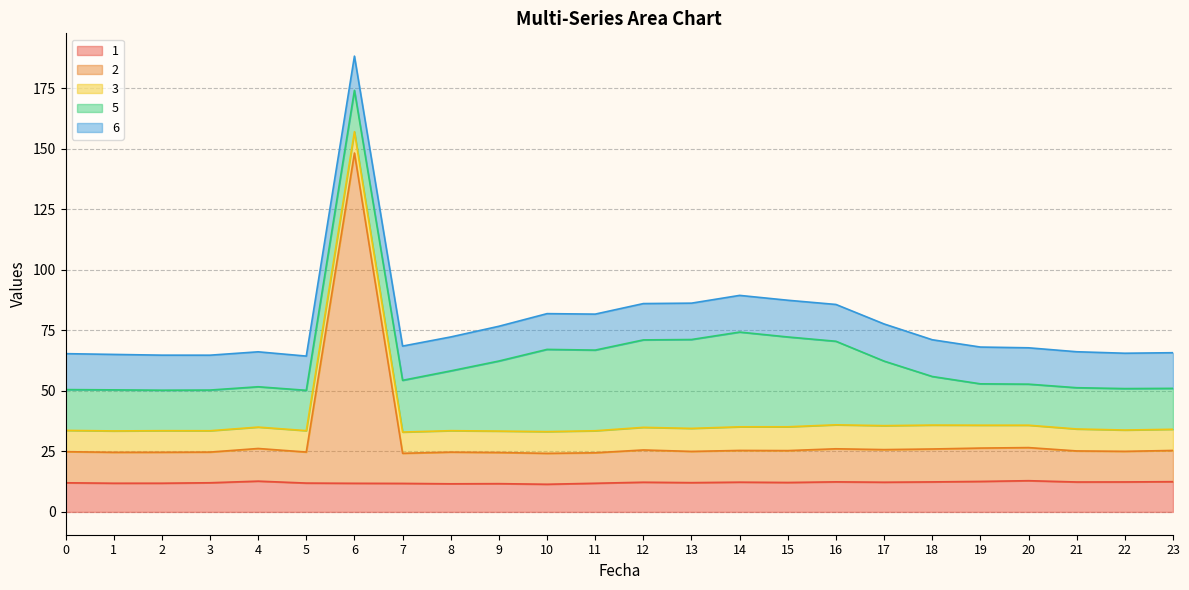

What is the lowest value of the 2 series?

12.4